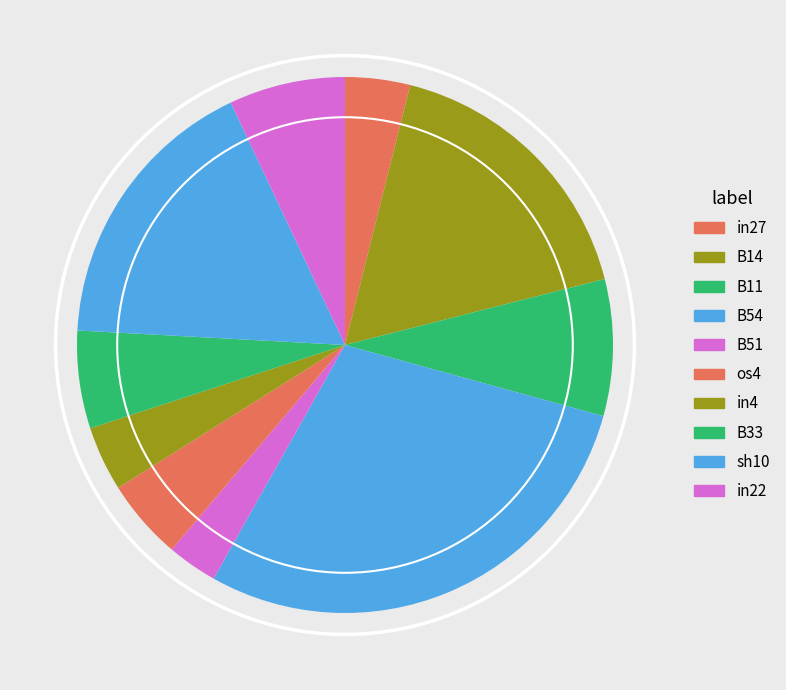

Which slice is the smallest?

B51